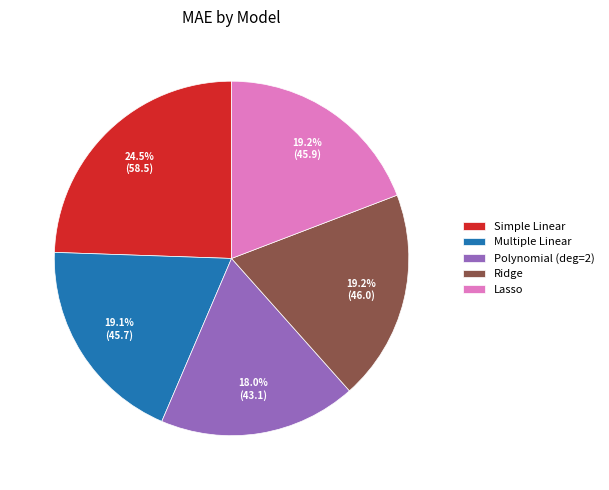

How much of the chart is everything except Multiple Linear?

80.9%